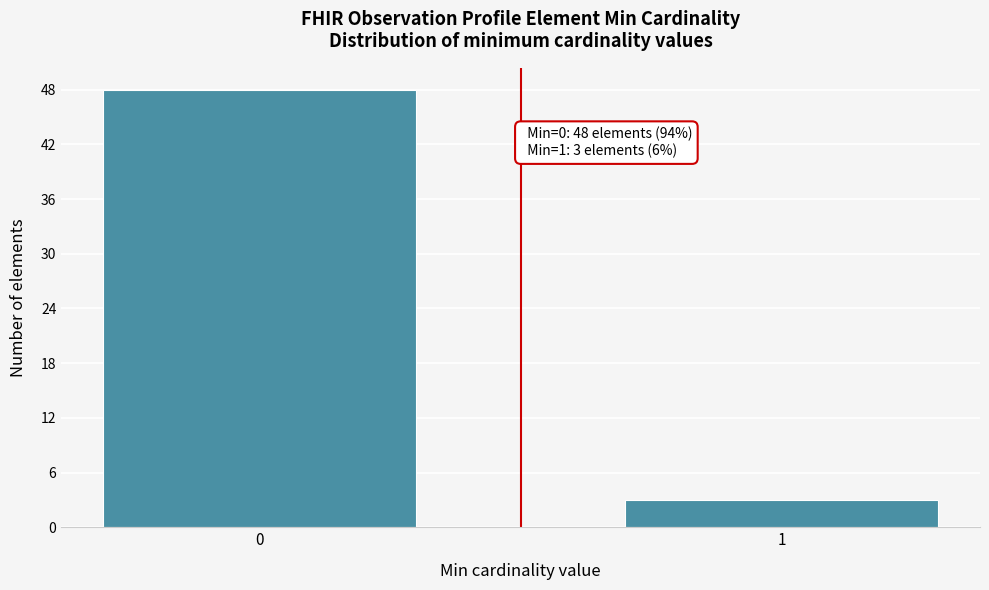

Reading left to right, list all the values displayed in this chart.

48	3